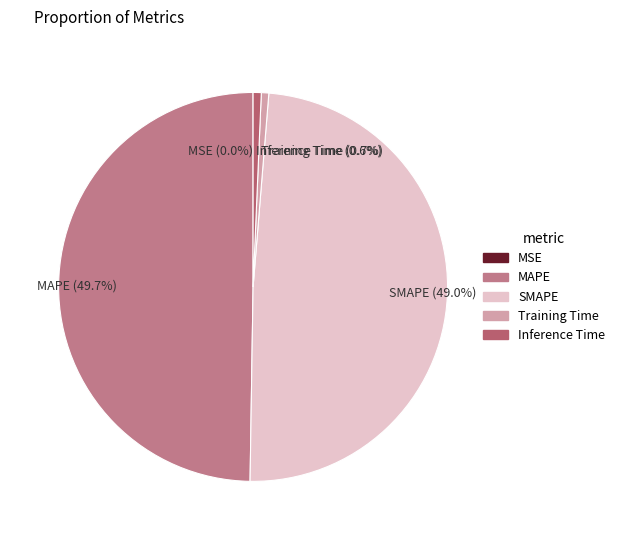

Combined, do Training Time and Inference Time account for over 50%?

No